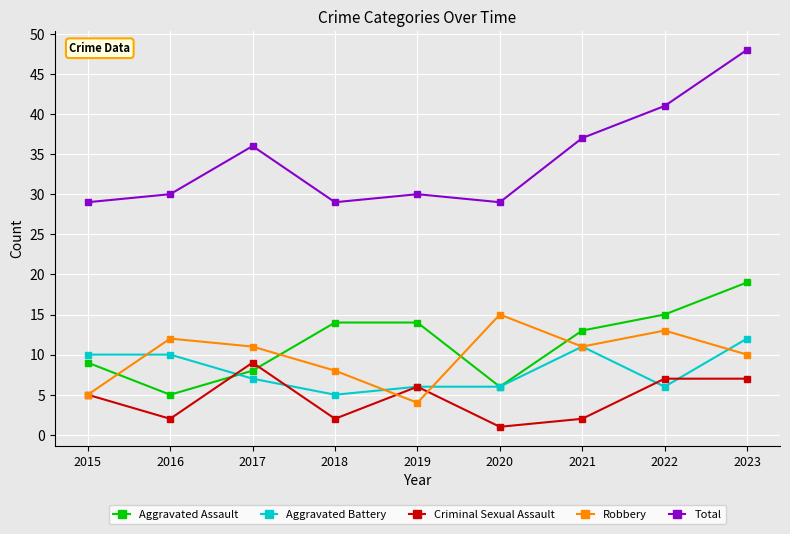

What is the value of the Total point at the 6th from the left?

29